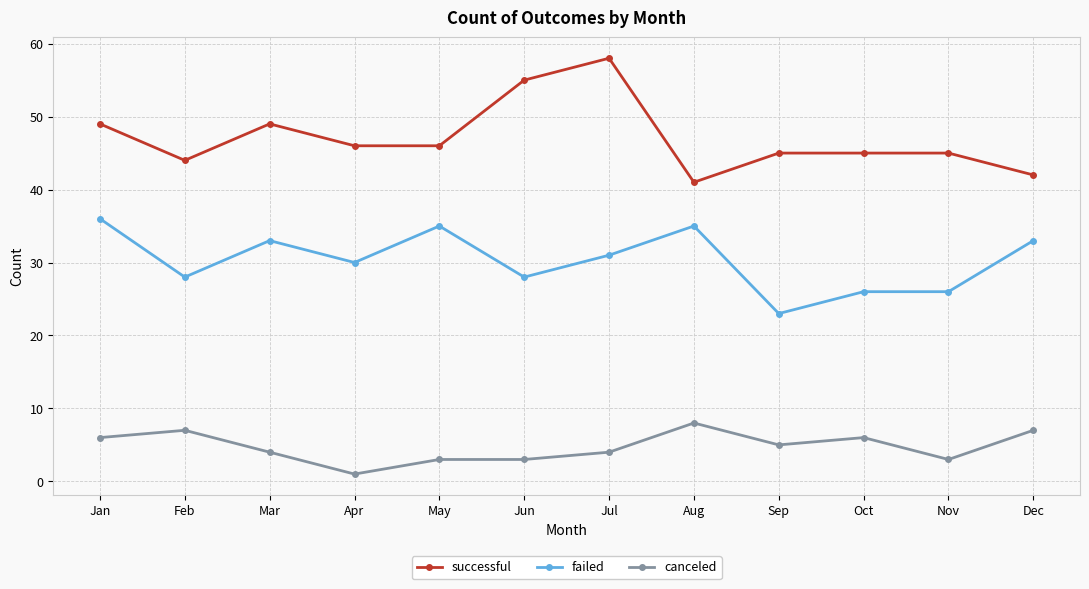

True or false: canceled and failed intersect in this chart.

False